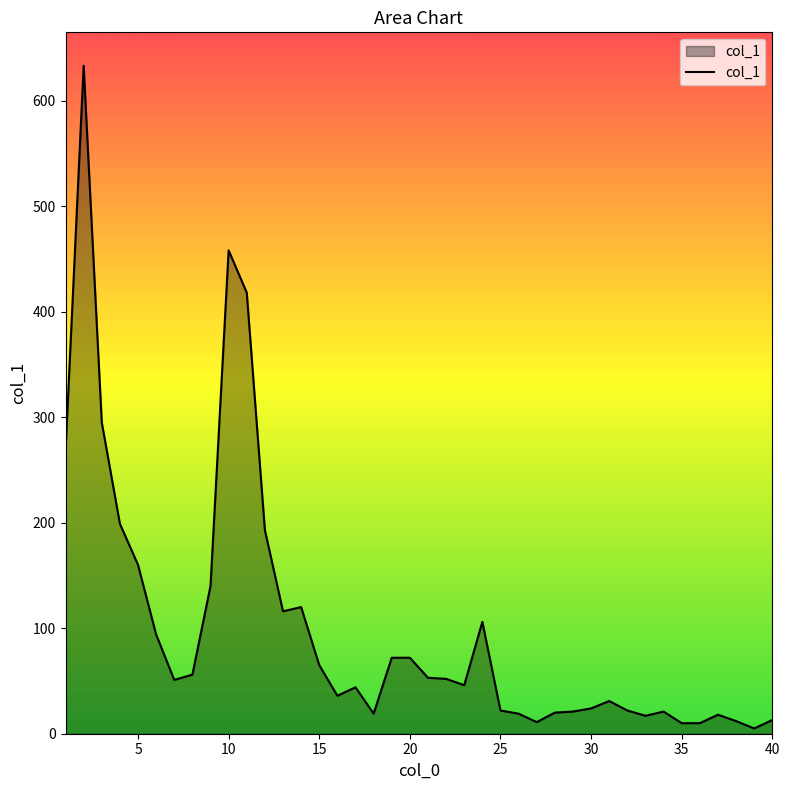

What is the difference between the maximum and minimum values?

628